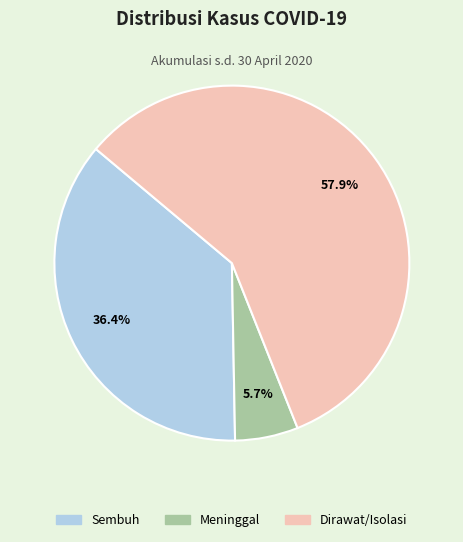

Does Meninggal represent more than half of the total?

No